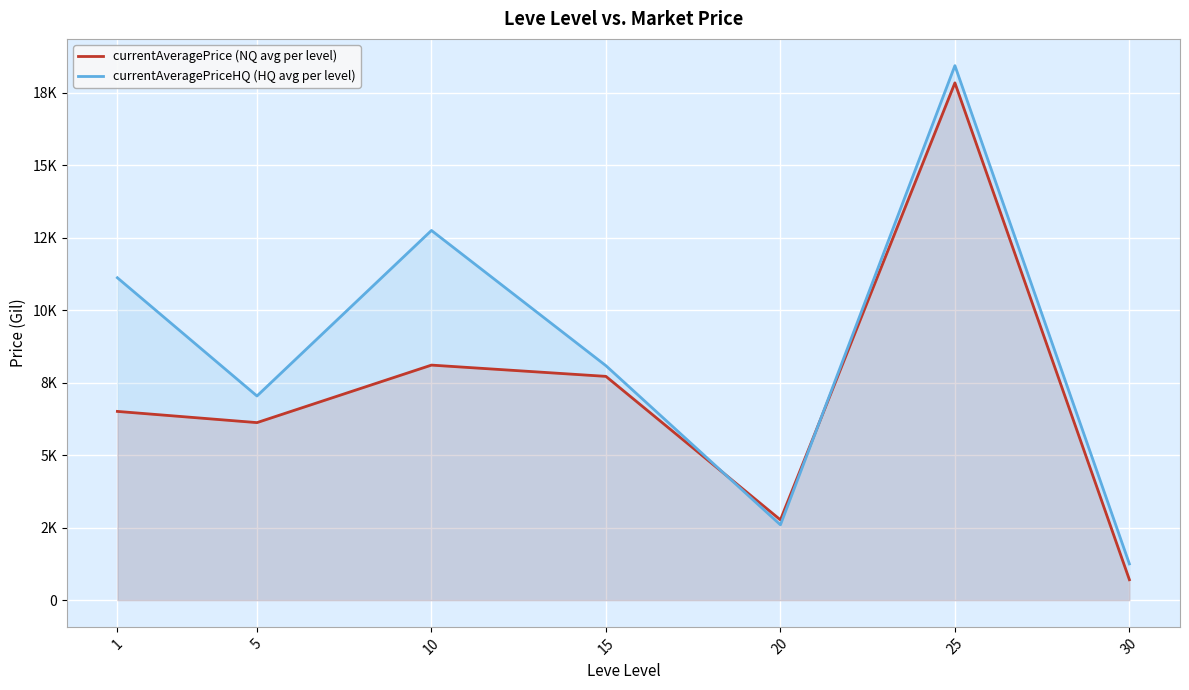

What is the difference between the highest and lowest values at 25?

594.4